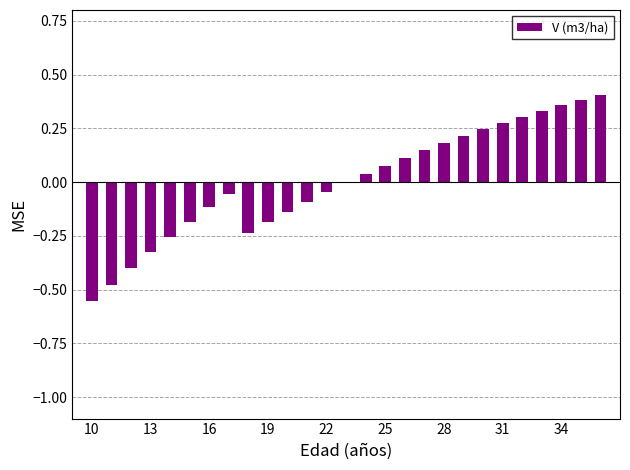

What is the difference between the second highest and minimum values?

0.9